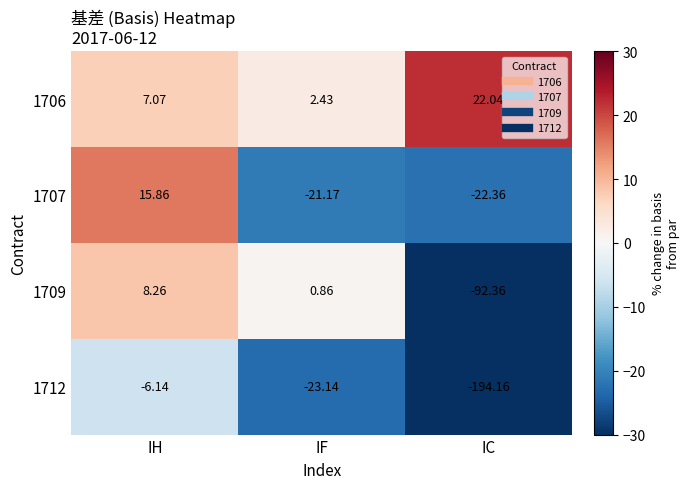

At which label does 1709 reach its minimum?

IC